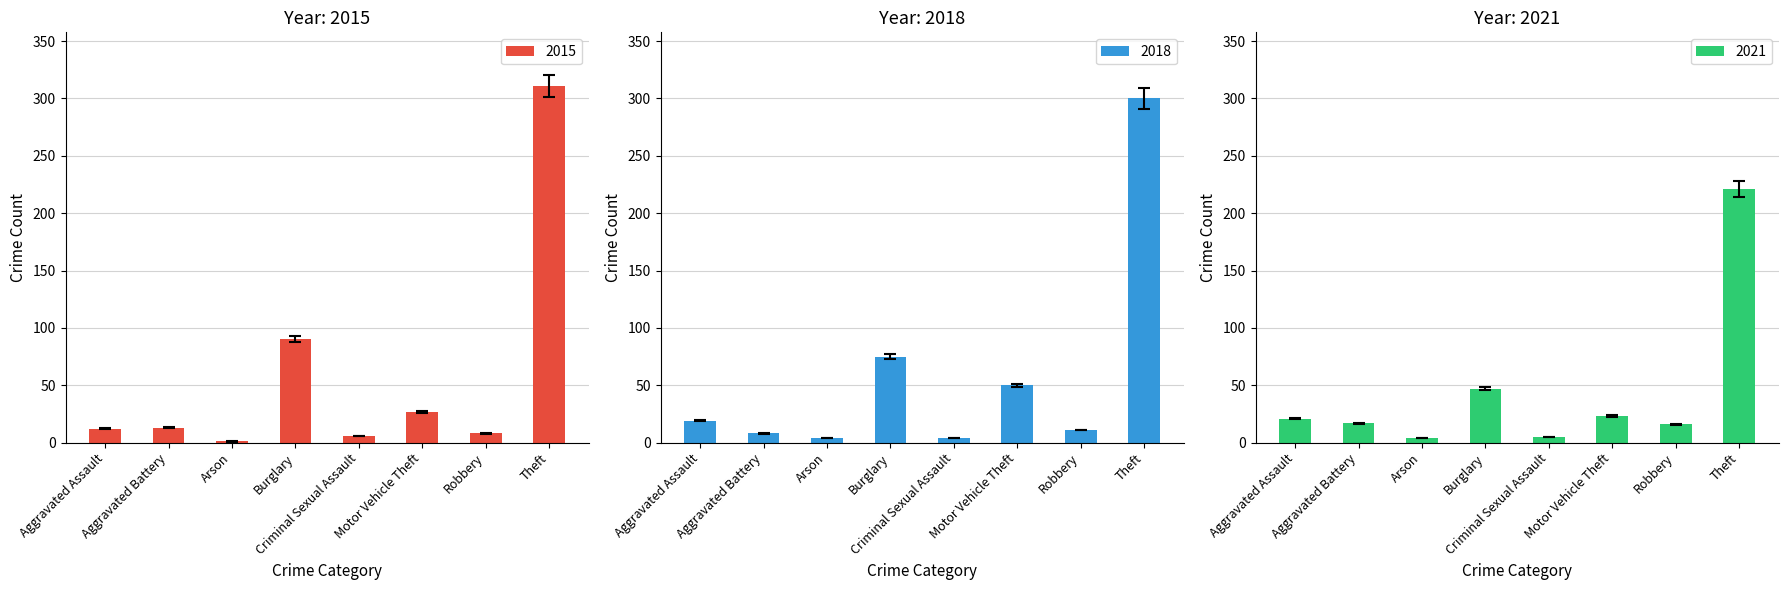

What is the label of the 8th bar from the left?

Theft